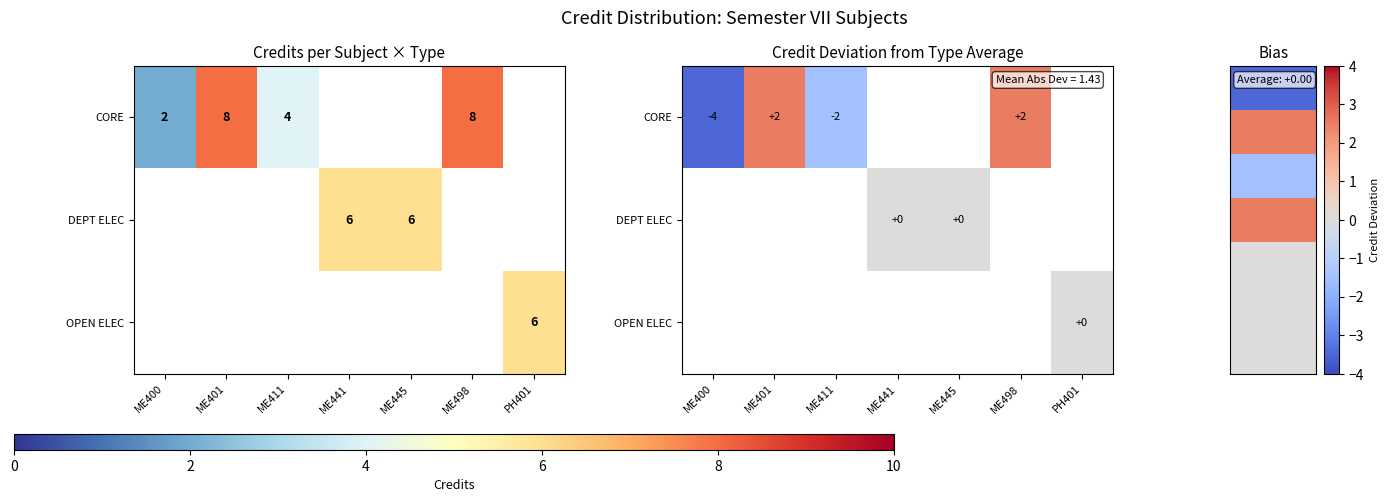

Which has a higher value, PH401 or ME498?

ME498